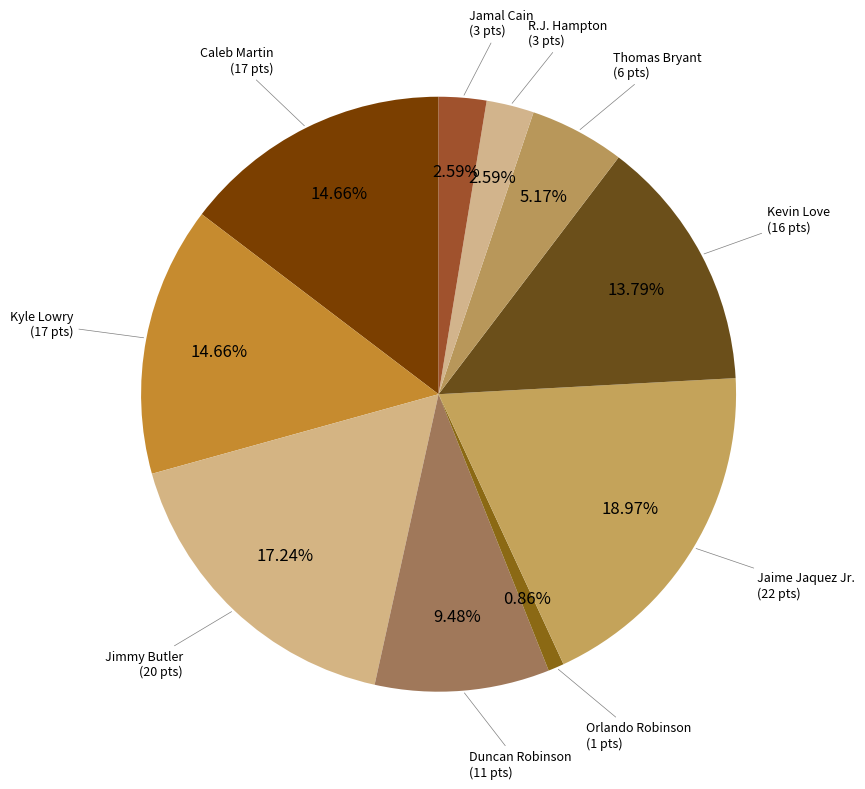

Which slice is the largest?

Jaime Jaquez Jr.